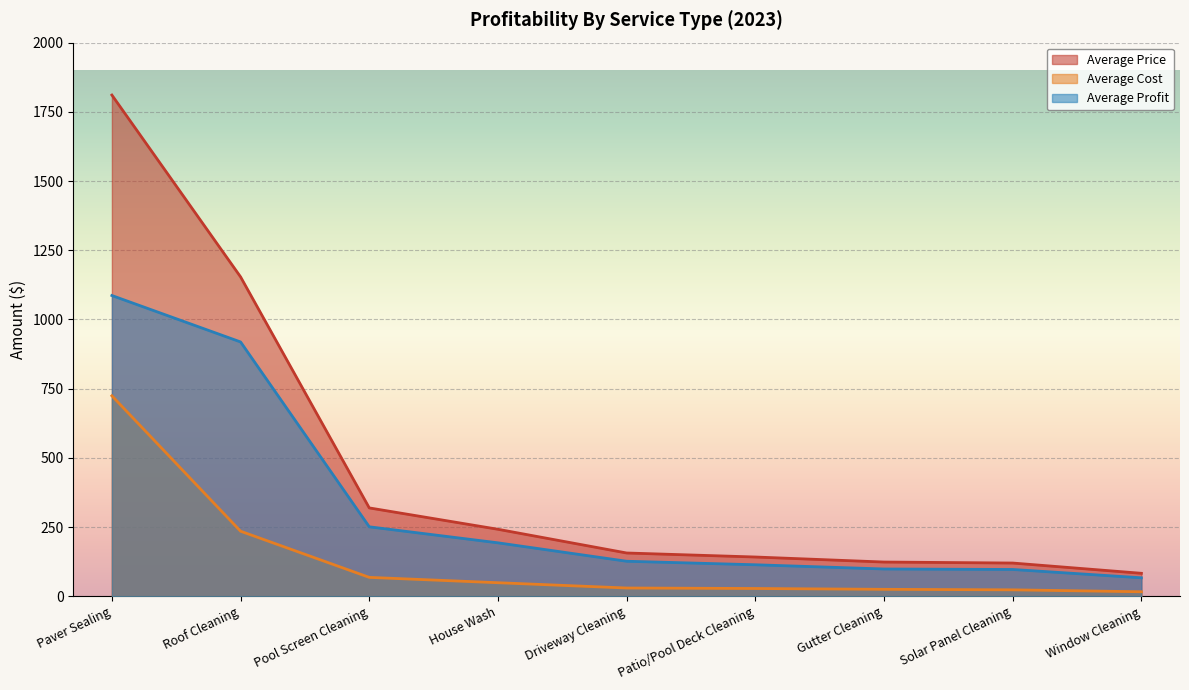

Which label corresponds to the largest value in the chart?

Paver Sealing